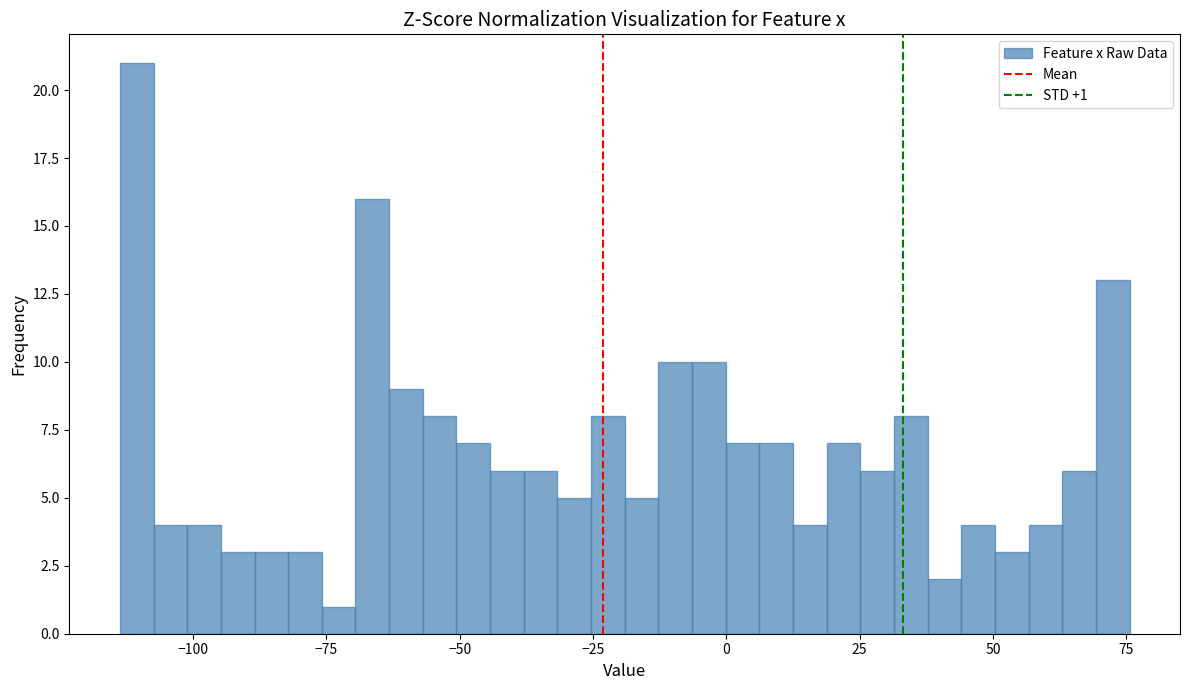

Read against the x-axis, roughly where is the centre of the tallest bar?

-110